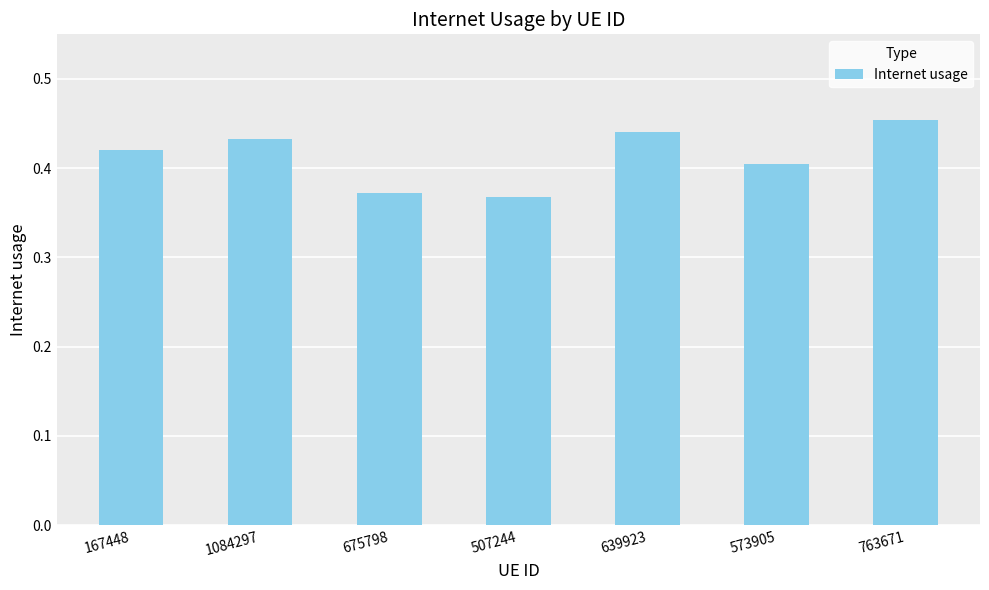

The chart shows a value of 0.4 at 167448. True or false?

True